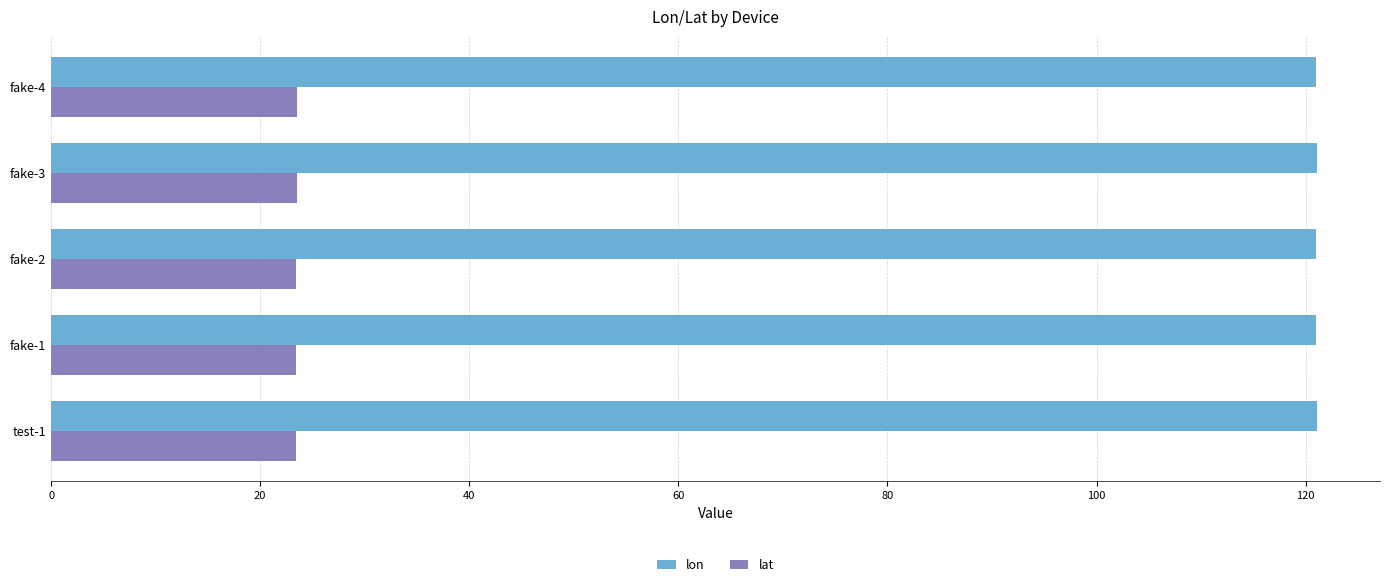

How many categories are shown in the chart?

5